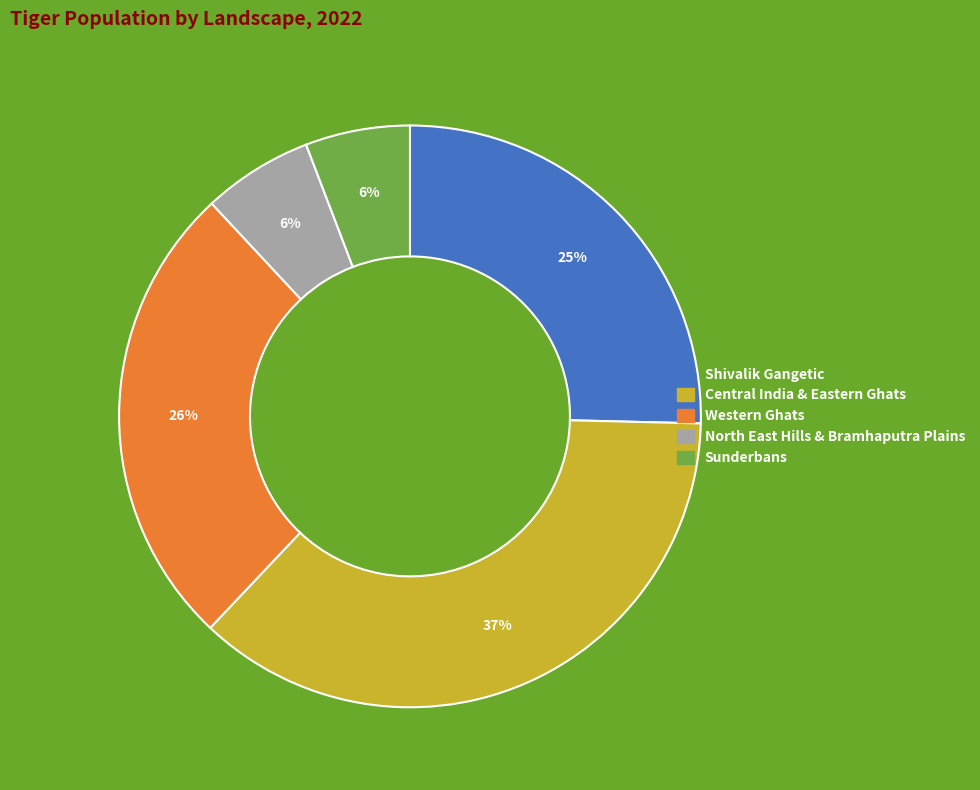

Is it true that North East Hills & Bramhaputra Plains is 6% of the pie?

True